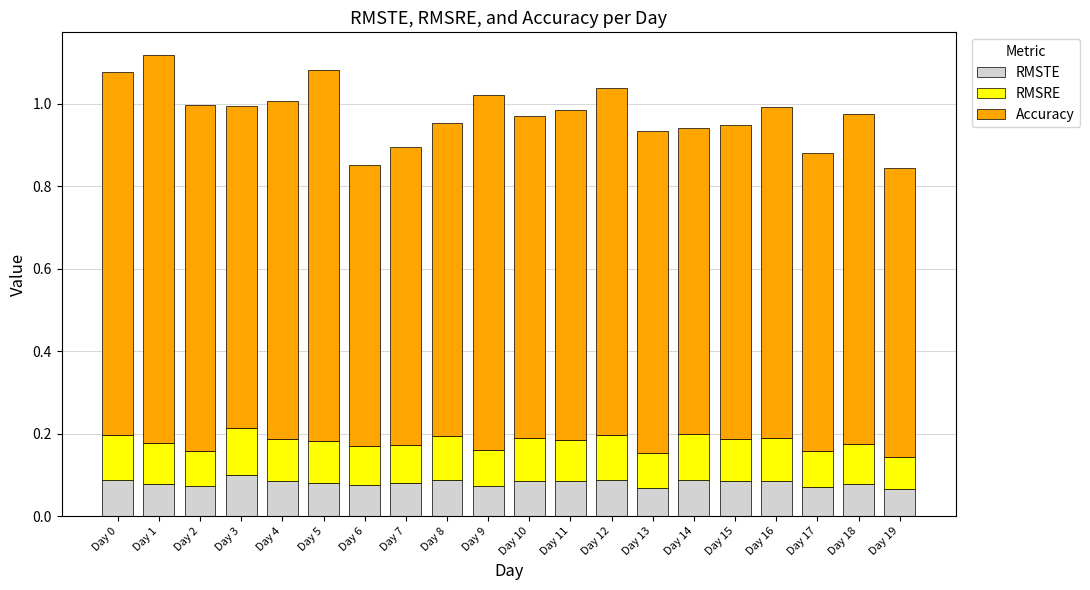

Are the bars horizontal?

No